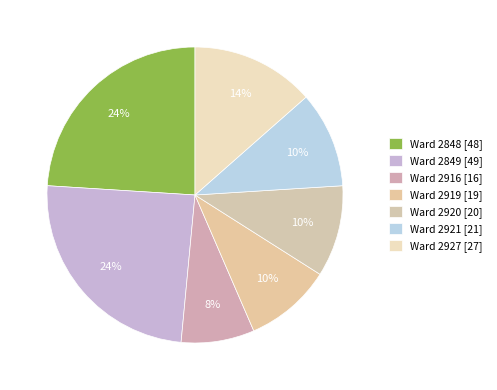

Count the number of slices in the pie.

7